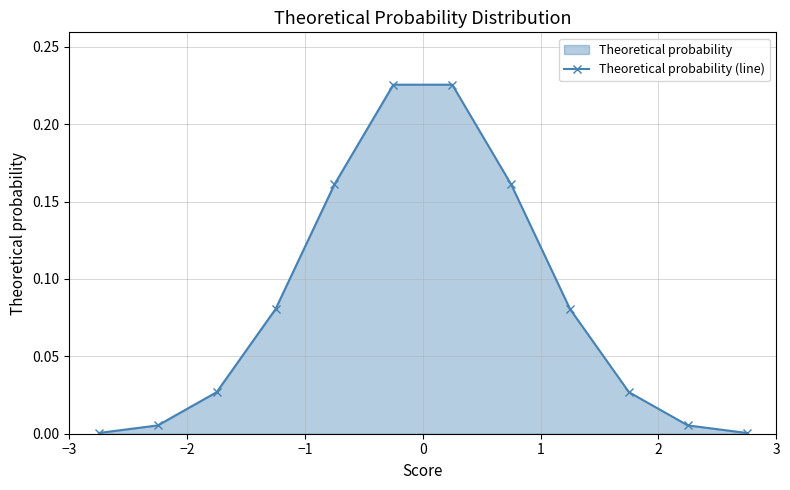

True or false: there are more than 2 points higher than both neighbors.

False